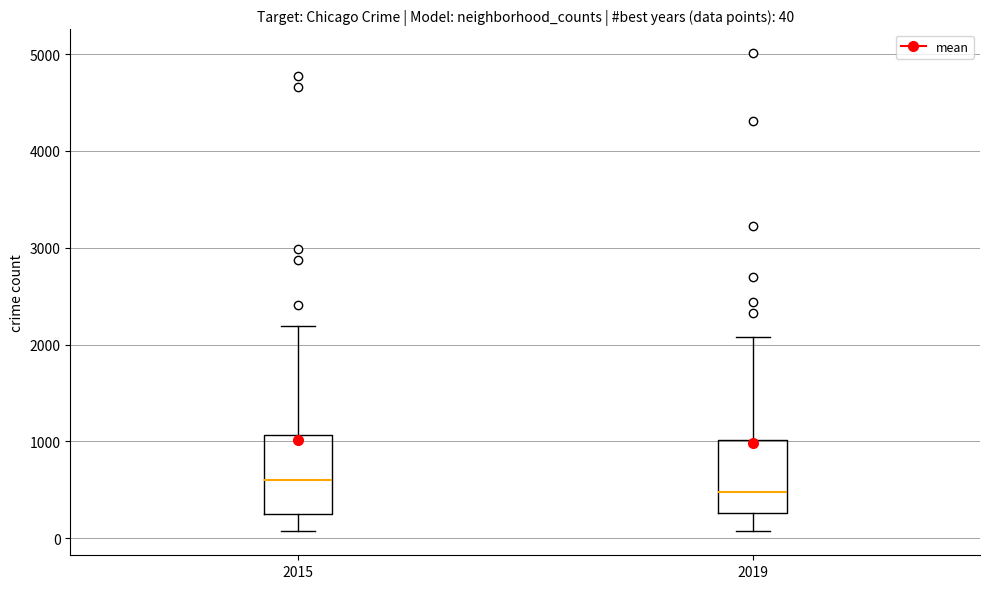

Which box has the highest median line?

2015